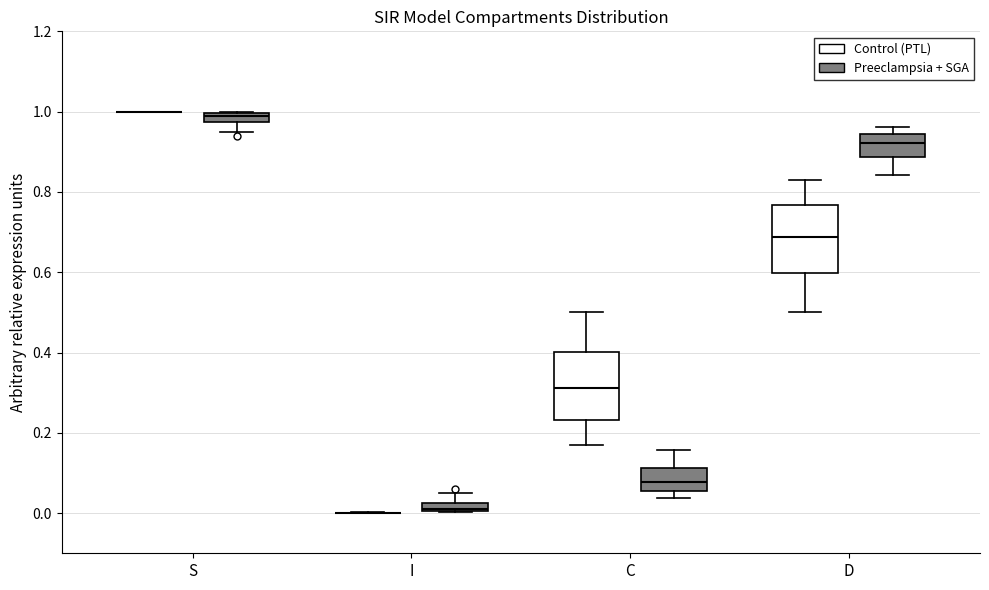

Where does the lower whisker of the box for C (Control (PTL)) end on the y-axis? The values are not printed on the chart, so give them approximately, as read against the axis.

0.16